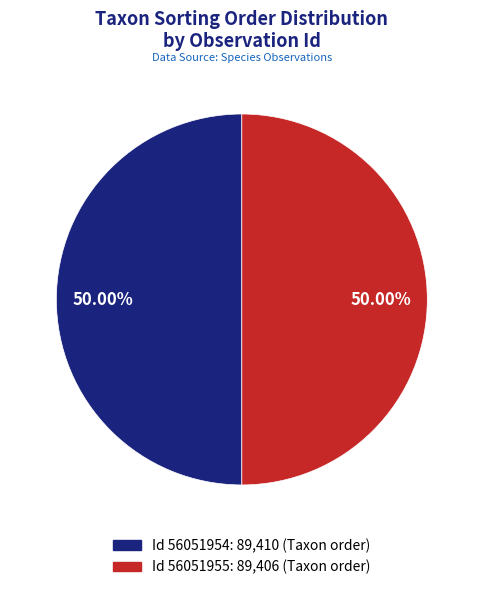

How many segments does this pie chart have?

2